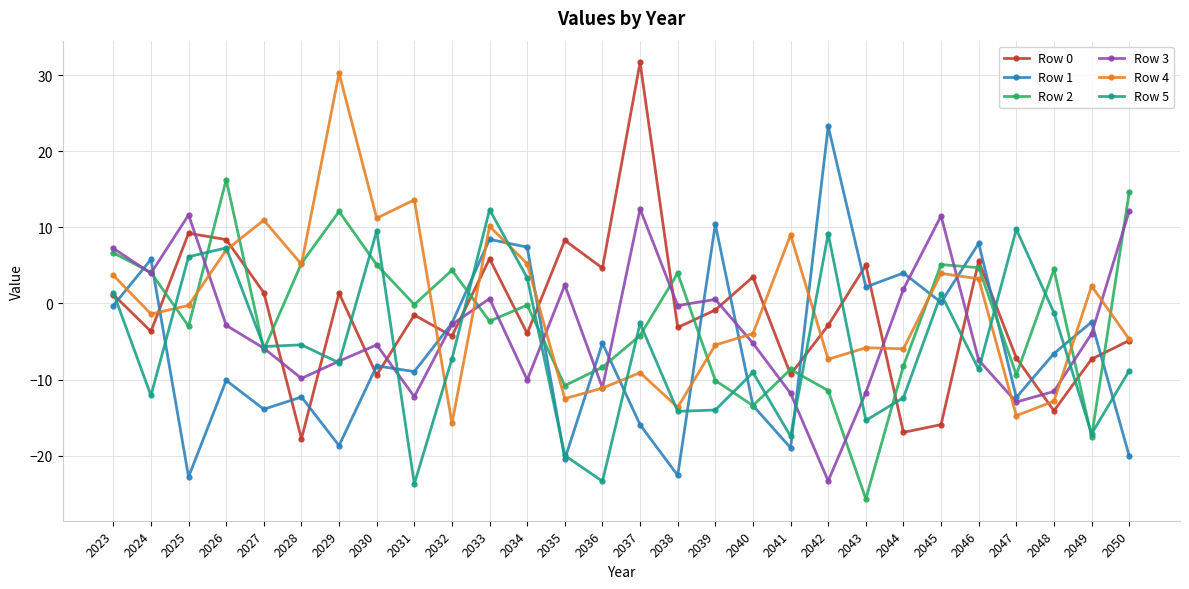

True or false: Row 0 has a value of -25.1 at 2028.

False